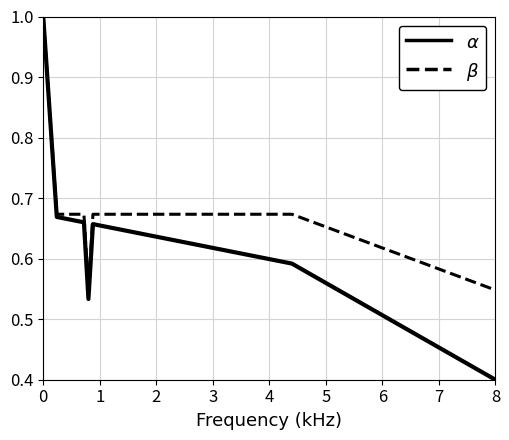

At how many categories does at least one series exceed 0?

30